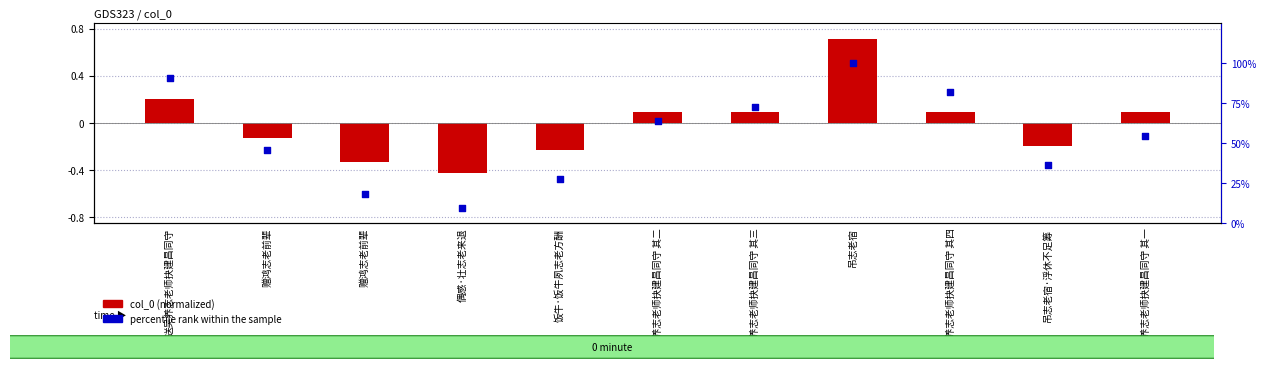

At which category is the sum across all series the highest?

吊志老宿